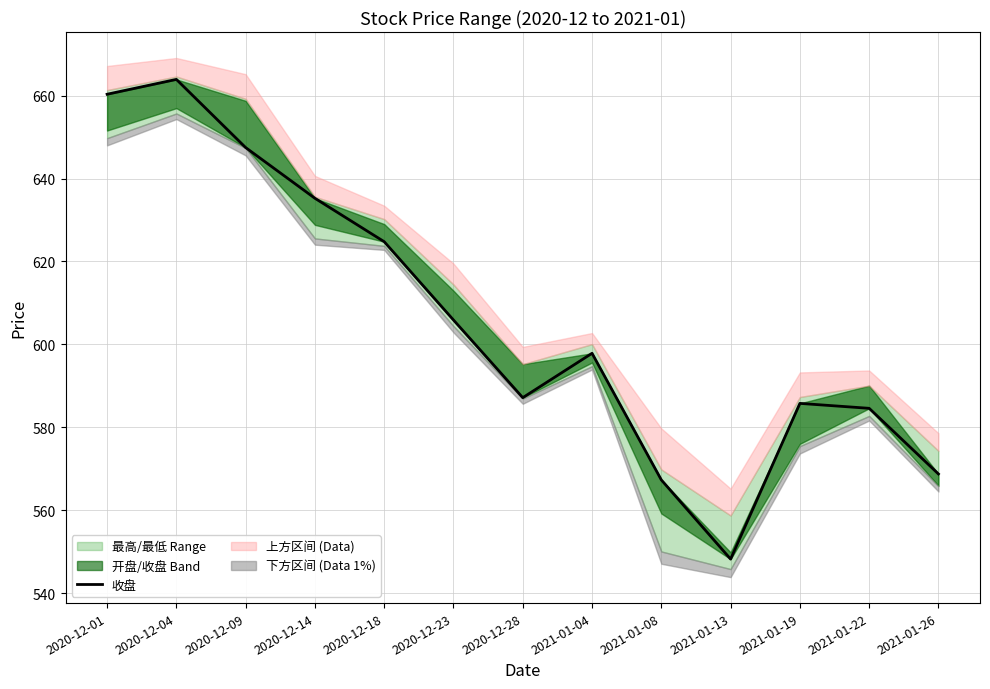

Read the value at 2021-01-13.

548.2